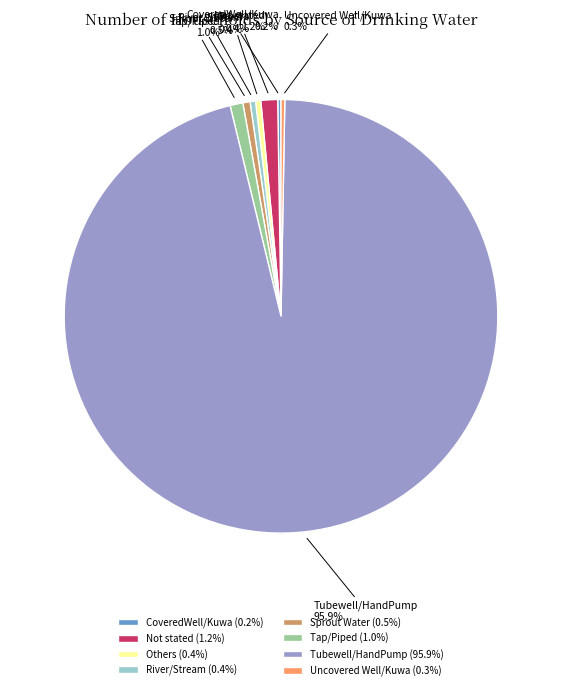

Is Sprout Water the majority of the pie?

No